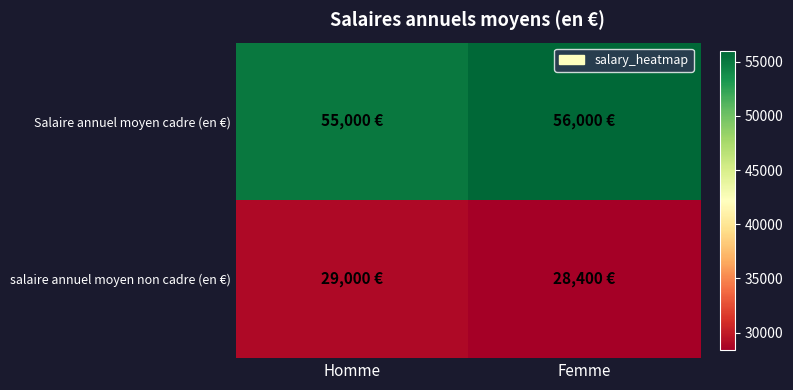

Which series changed the most between Homme and Femme?

Salaire annuel moyen cadre (en €)